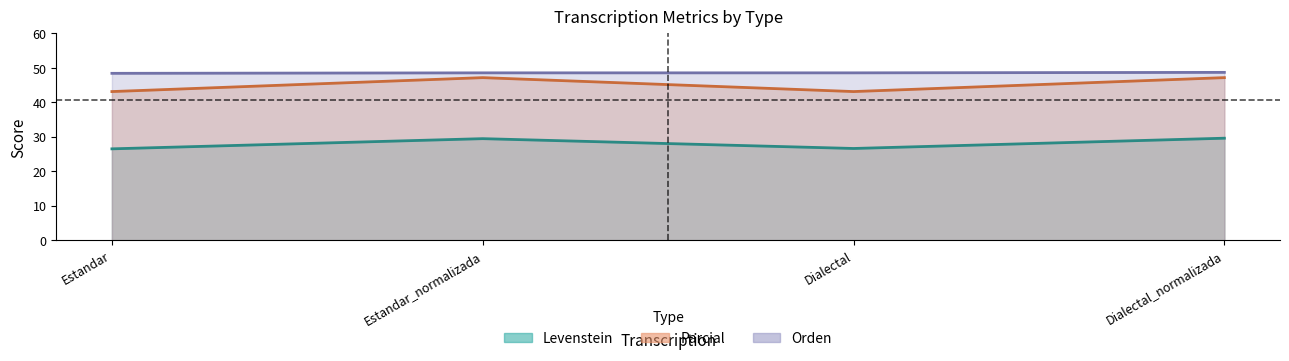

True or false: Orden and Levenstein intersect in this chart.

False